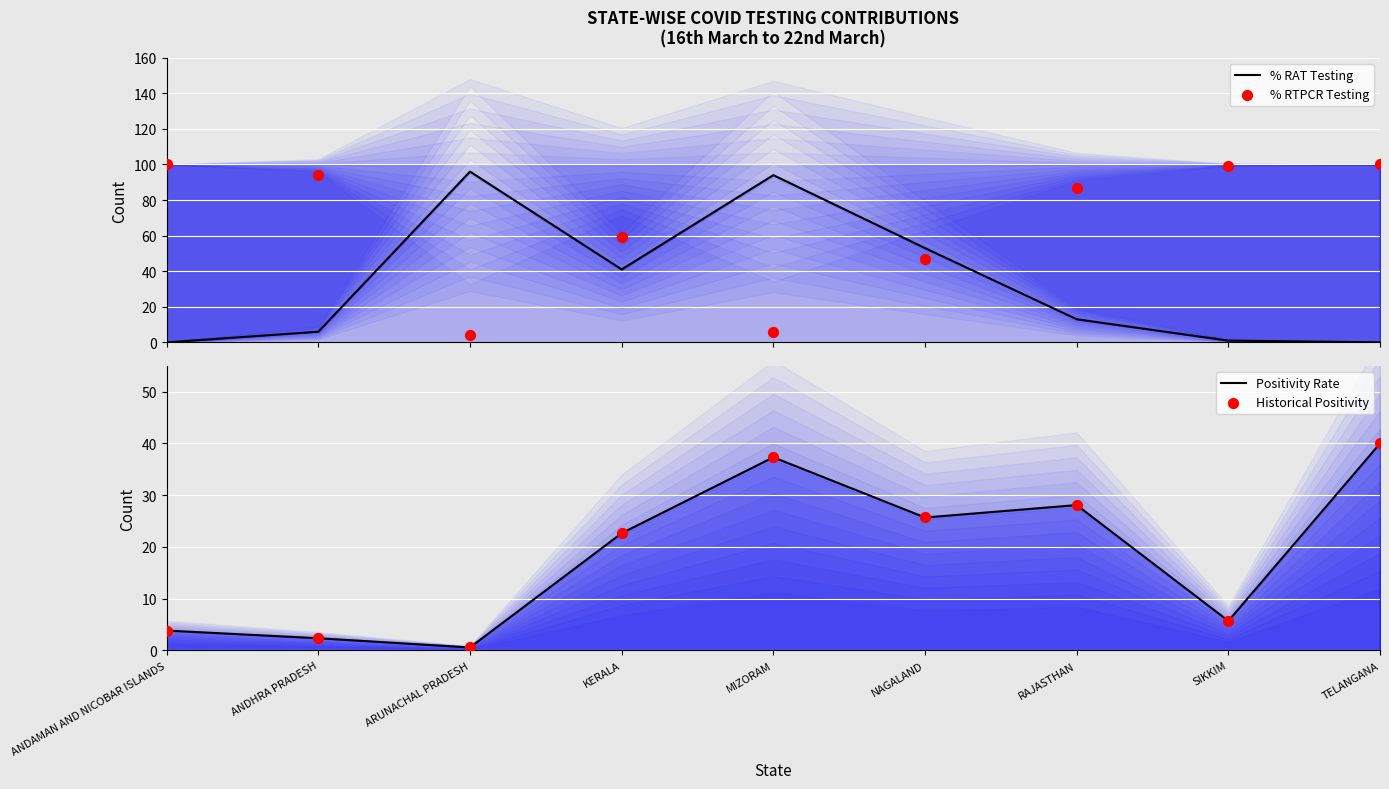

What are all the series names shown in the legend?

% RAT Testing (line), % RTPCR Testing (points), Positivity Rate, Historical Positivity